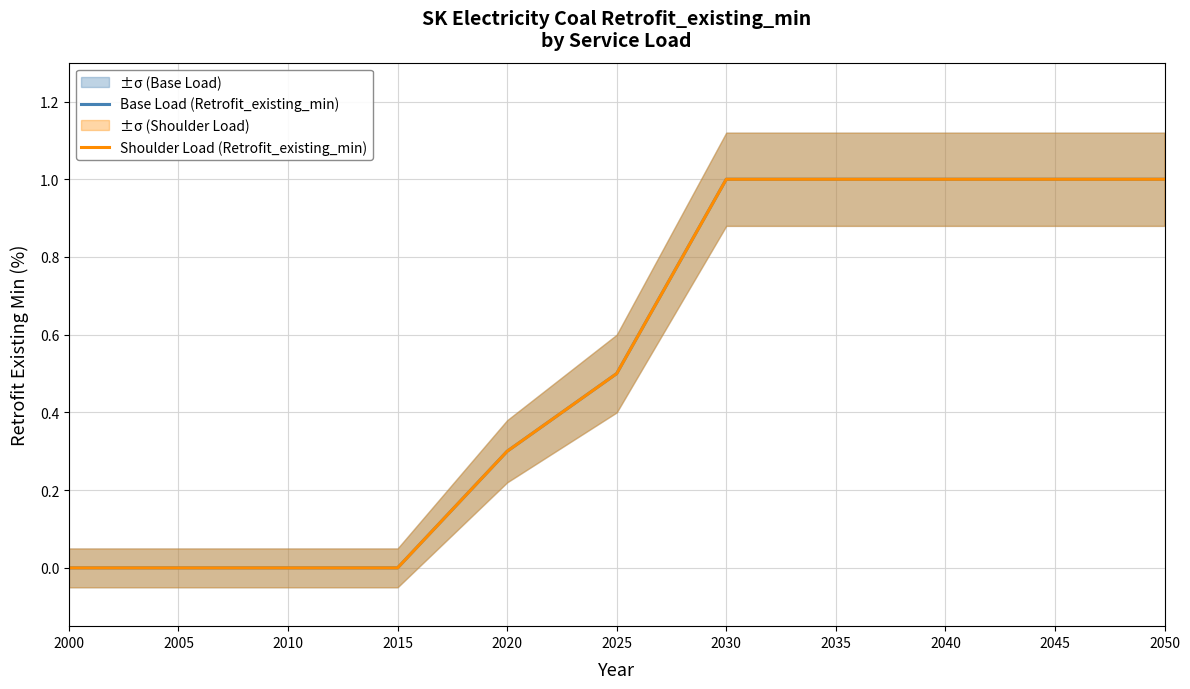

How many Base Load (Retrofit_existing_min) values are between 0 and 1?

11